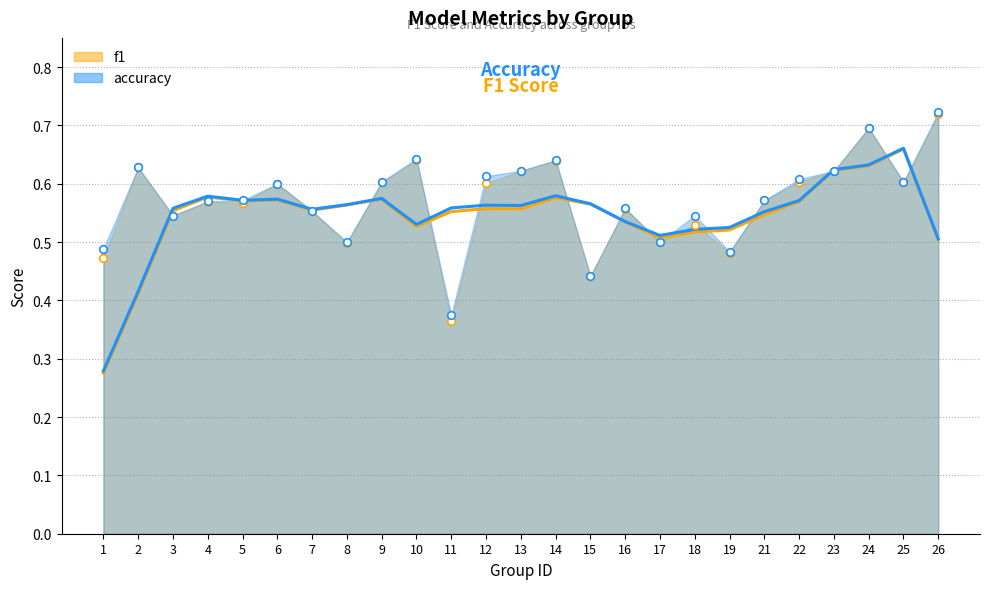

Which series contains the highest Y value?

accuracy